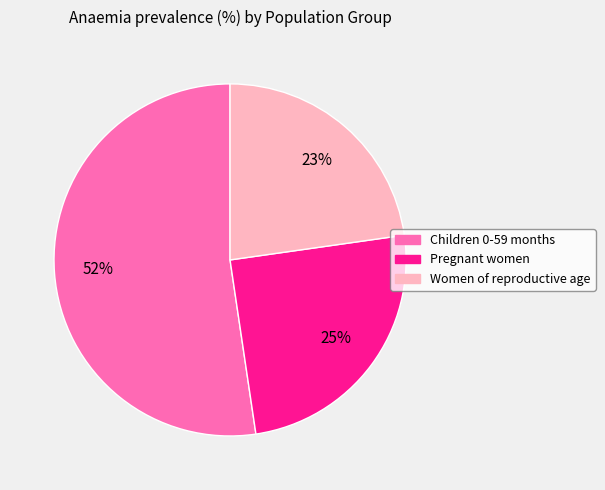

Is there any slice that represents more than half of the pie?

Yes